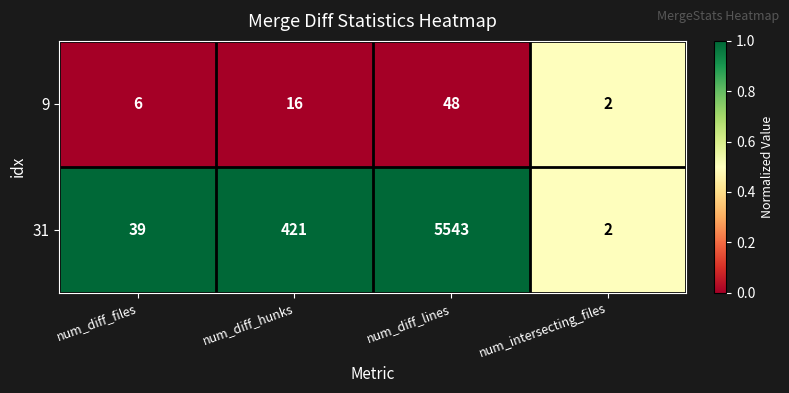

What is the sum of all 31 values?

6005